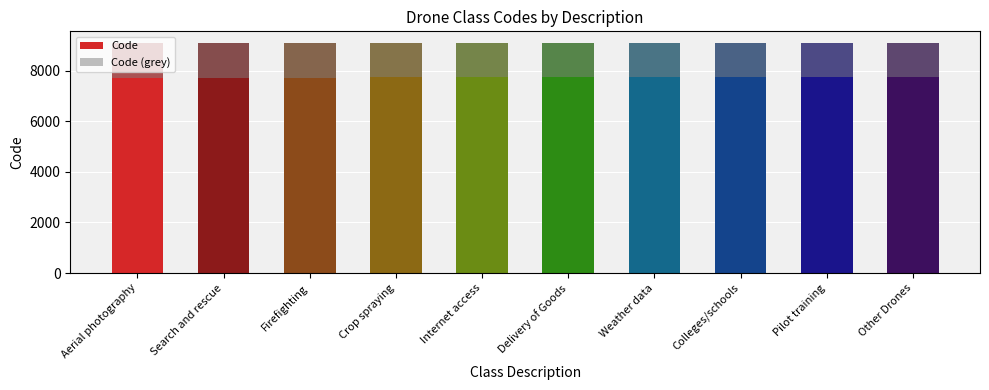

Reading right to left, transcribe all the data shown in this chart.

Code: Other Drones=9110.0	Pilot training=9109.0	Colleges/schools=9108.0	Weather data=9107.0	Delivery of Goods=9106.0	Internet access=9105.0	Crop spraying=9104.0	Firefighting=9103.0	Search and rescue=9102.0	Aerial photography=9101.0
Code (grey): Other Drones=1366.5	Pilot training=1366.4	Colleges/schools=1366.2	Weather data=1366.0	Delivery of Goods=1365.9	Internet access=1365.8	Crop spraying=1365.6	Firefighting=1365.5	Search and rescue=1365.3	Aerial photography=1365.1